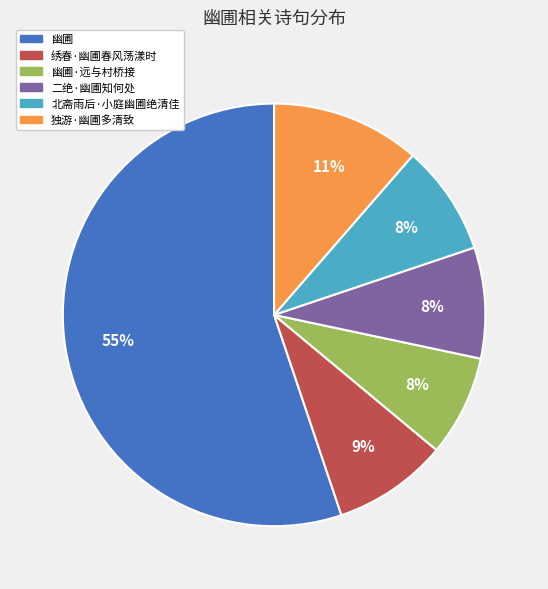

To the nearest percent, what is the average slice percentage?

17%